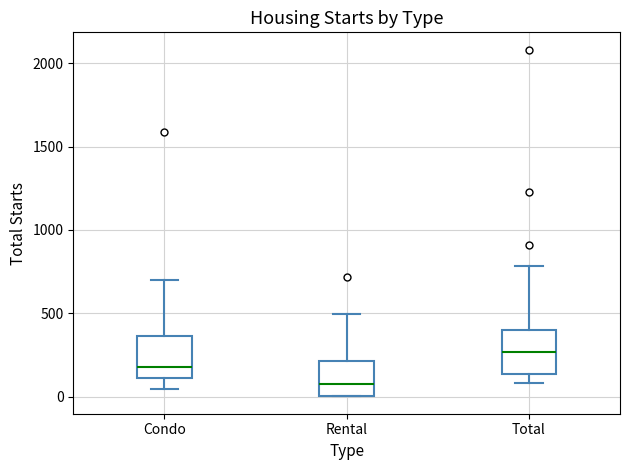

Reading left to right, transcribe this box plot: for each box, give where its median line is, the range the box spans, and where its two whiskers end, as read against the y-axis. The values are not printed on the chart, so give them approximately, as read against the axis.

Condo: median 200, box 100 to 350, whiskers 50 to 700
Rental: median 50, box 0 to 200, whiskers 0 to 500
Total: median 250, box 150 to 400, whiskers 100 to 800